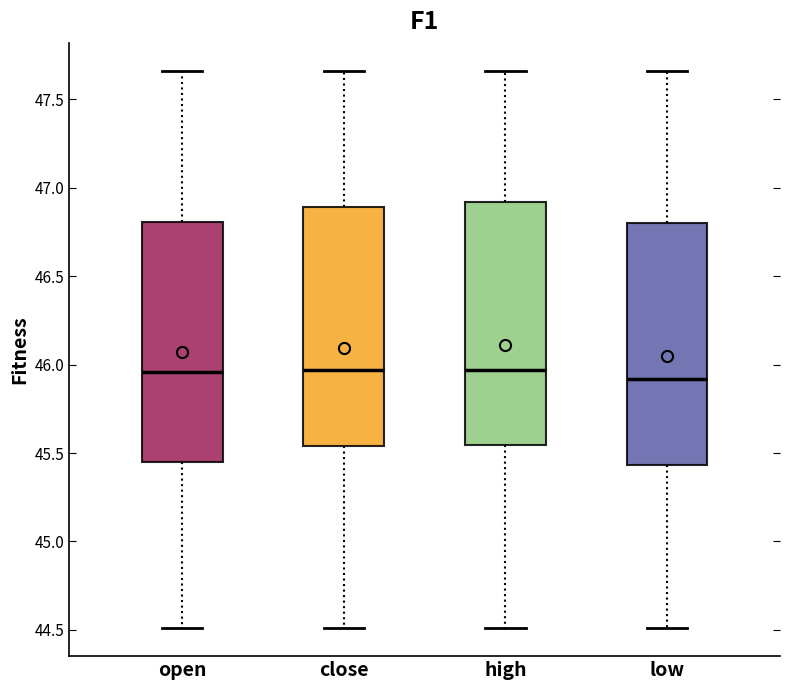

Where is the upper edge of the box for high on the y-axis? The values are not printed on the chart, so give them approximately, as read against the axis.

46.90